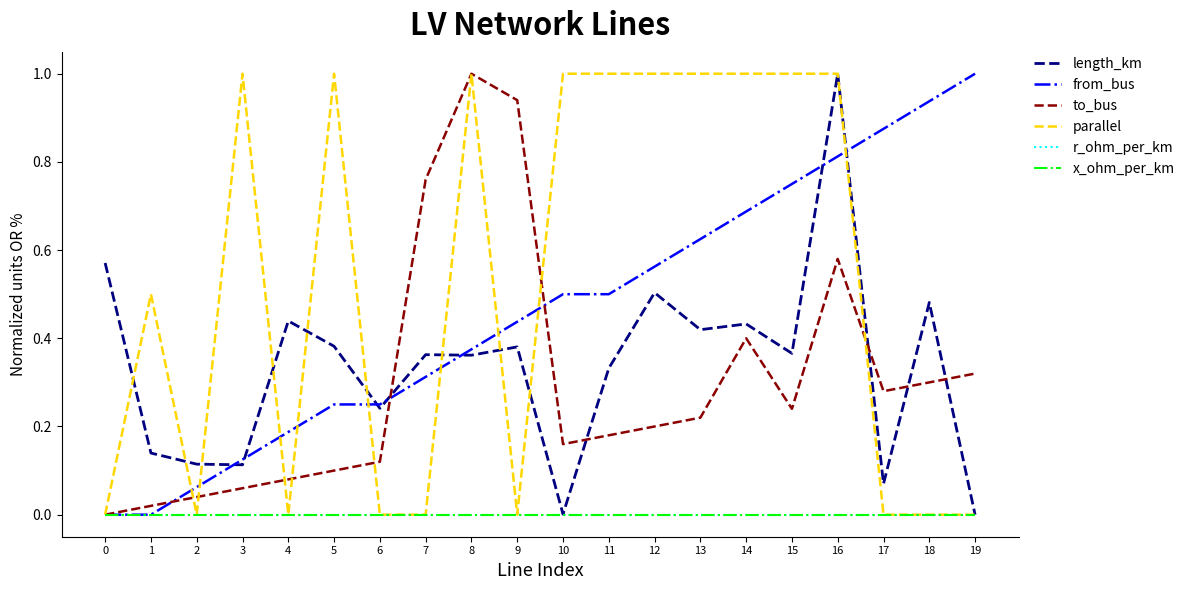

What is the difference between the highest and lowest values at 15?

1.0